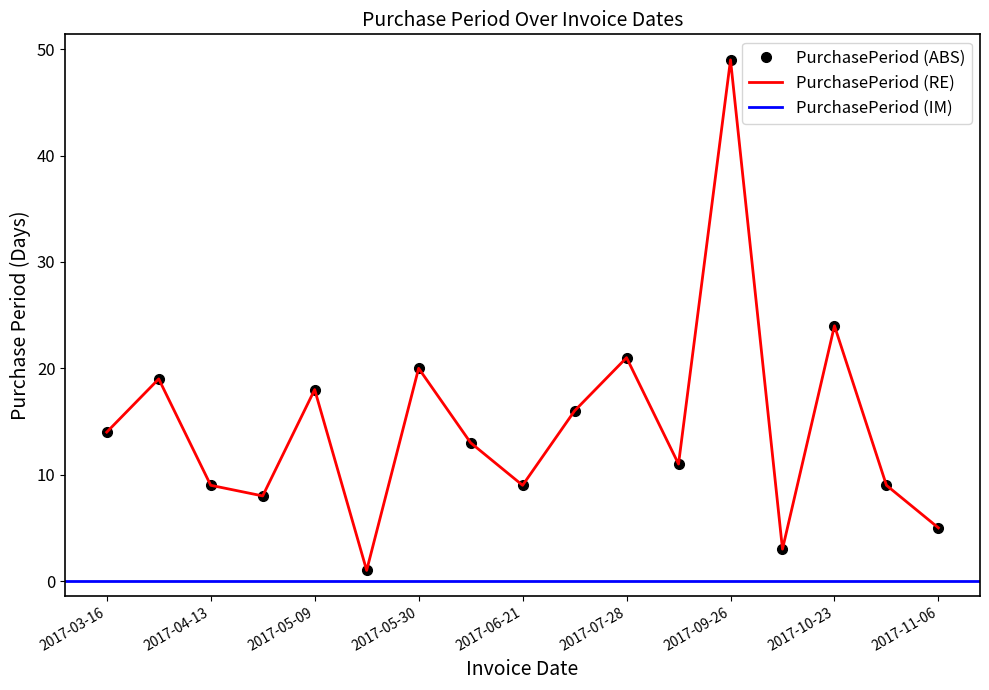

How many values are below 13?

8